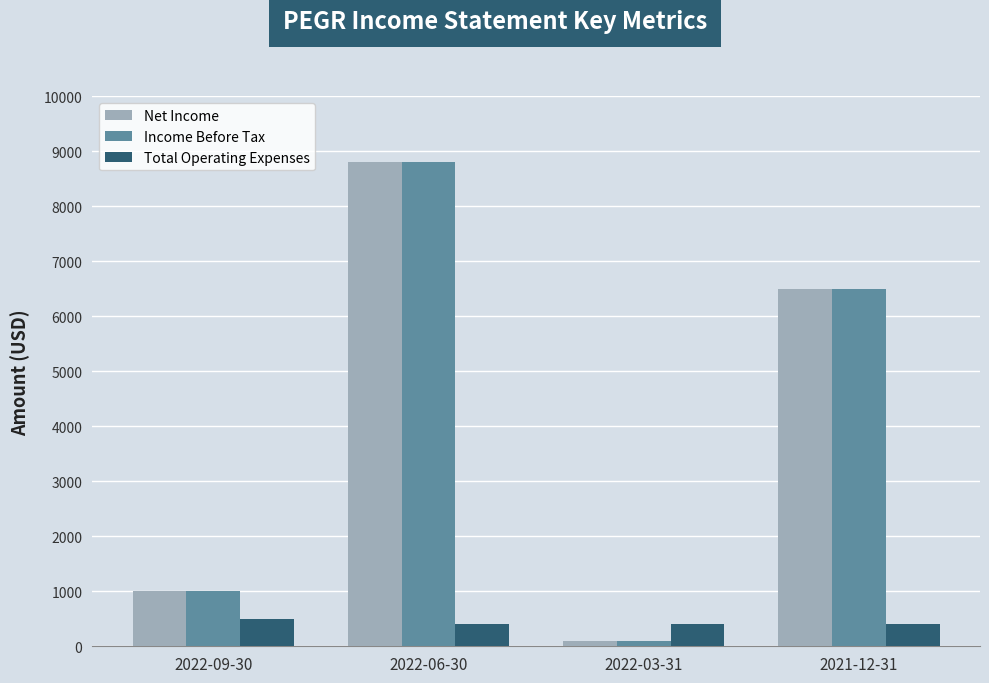

True or false: Net Income has a value of 1707 at 2022-09-30.

False